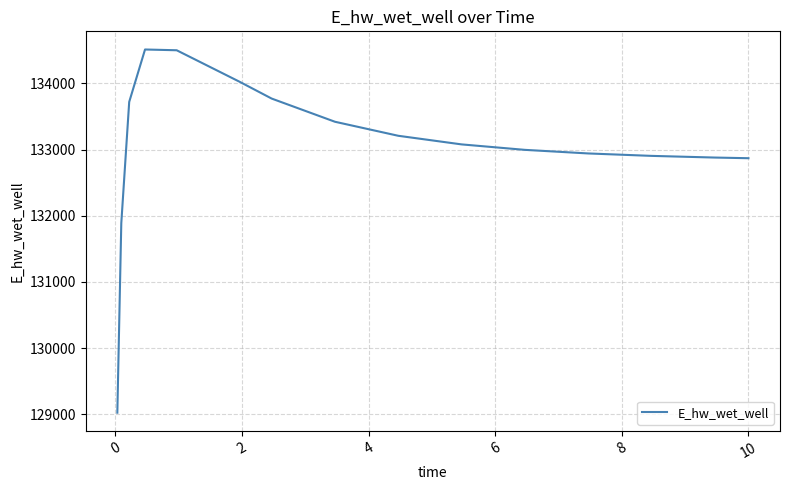

What is the difference between the maximum and minimum values?

5483.8